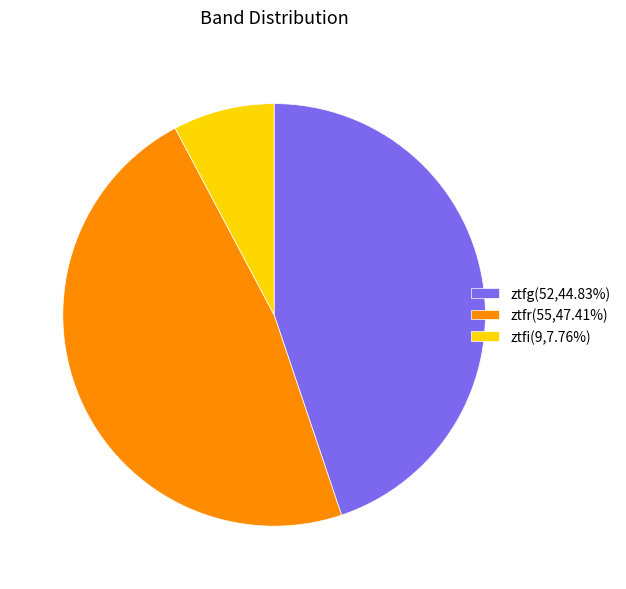

Combined, do ztfg(52,44.83%) and ztfr(55,47.41%) account for over 50%?

Yes